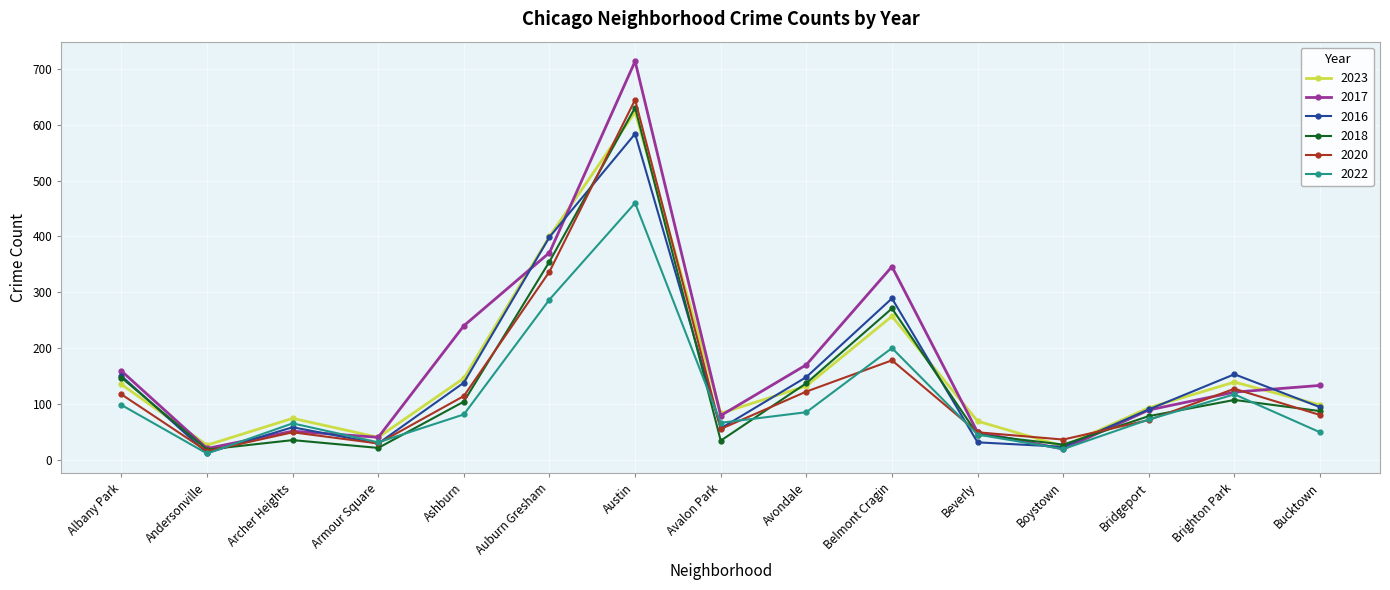

Is the value of 2017 at Belmont Cragin greater than the value of 2016 at Ashburn?

Yes